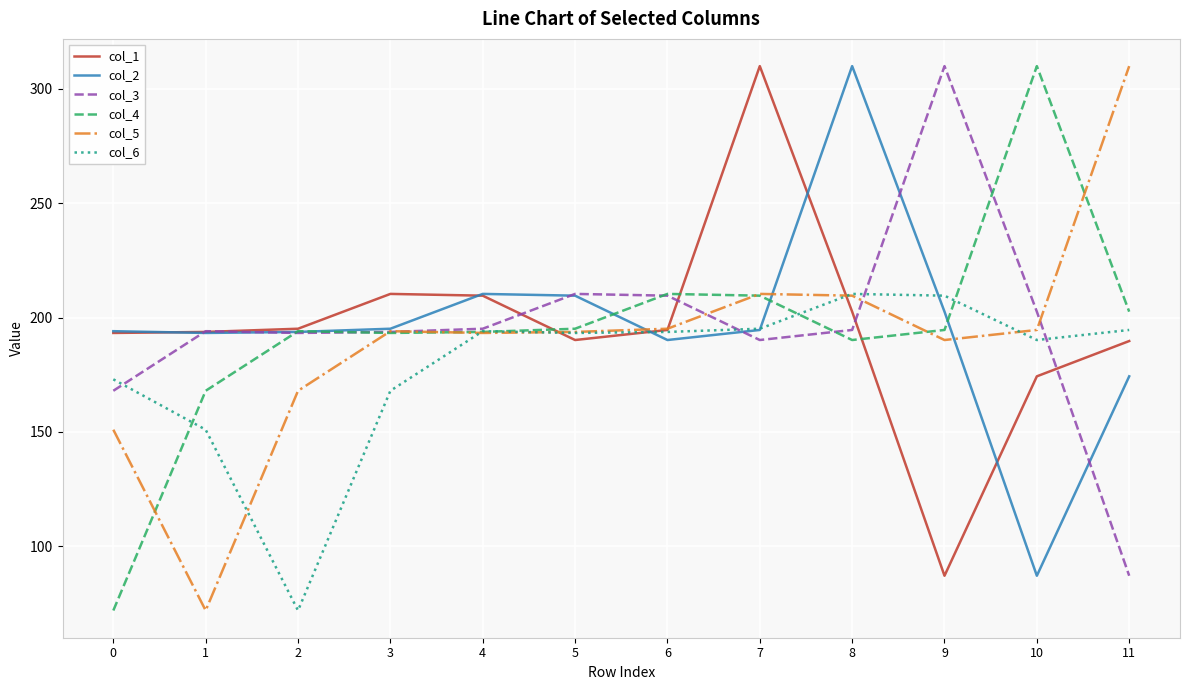

The value of col_5 at 9 is 272.6. True or false?

False